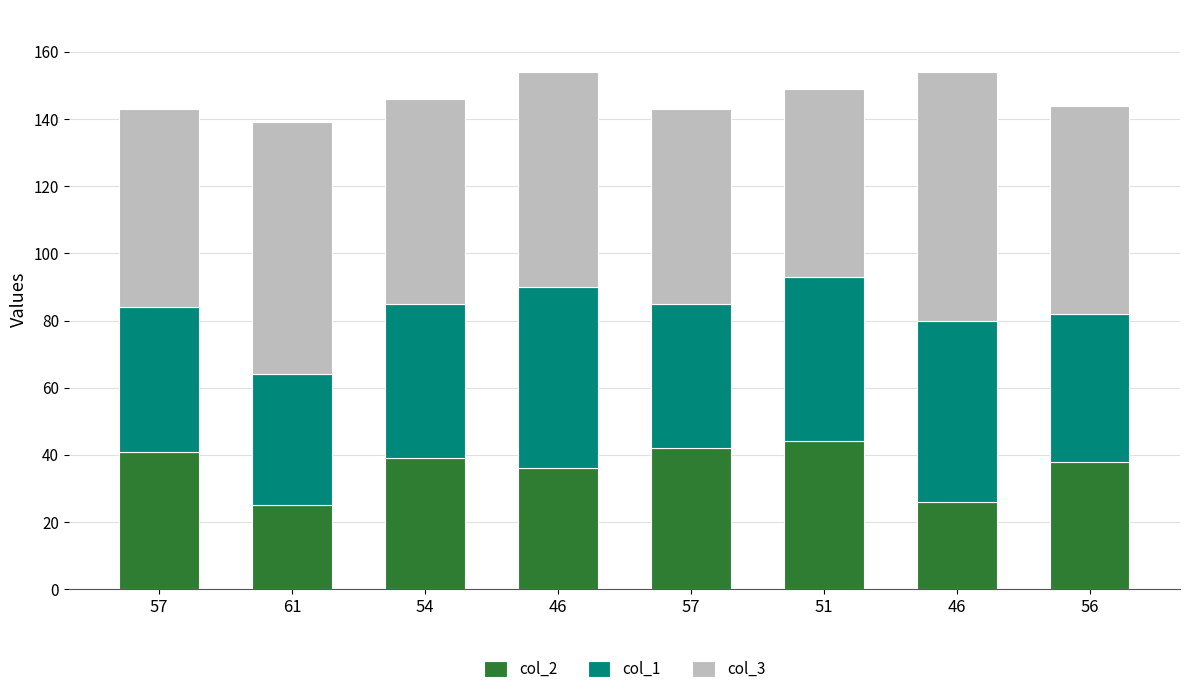

Where does the col_1 series first go above 46?

46